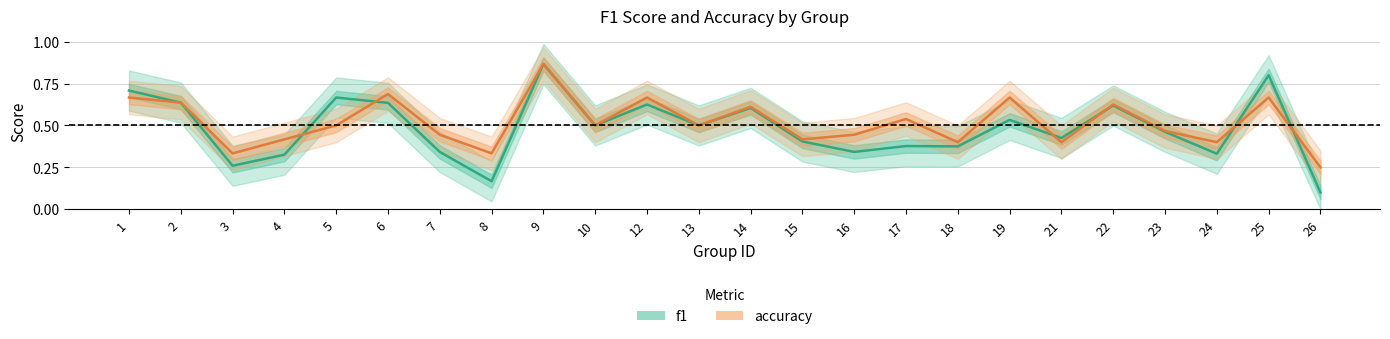

Reading right to left, what are all the values shown in this chart?

f1: 0.1	0.8	0.3	0.5	0.6	0.4	0.5	0.4	0.4	0.3	0.4	0.6	0.5	0.6	0.5	0.9	0.2	0.3	0.6	0.7	0.3	0.3	0.6	0.7
accuracy: 0.2	0.7	0.4	0.5	0.6	0.4	0.7	0.4	0.5	0.4	0.4	0.6	0.5	0.7	0.5	0.9	0.3	0.4	0.7	0.5	0.4	0.3	0.6	0.7